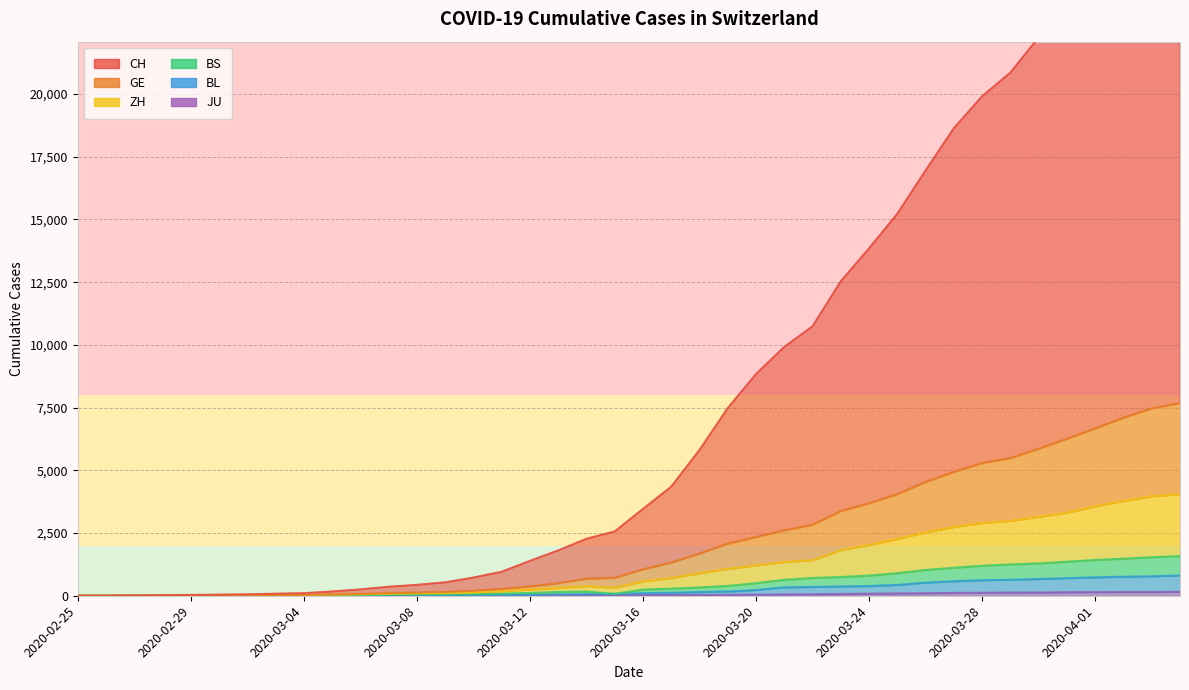

Which series has the widest spread of values?

CH